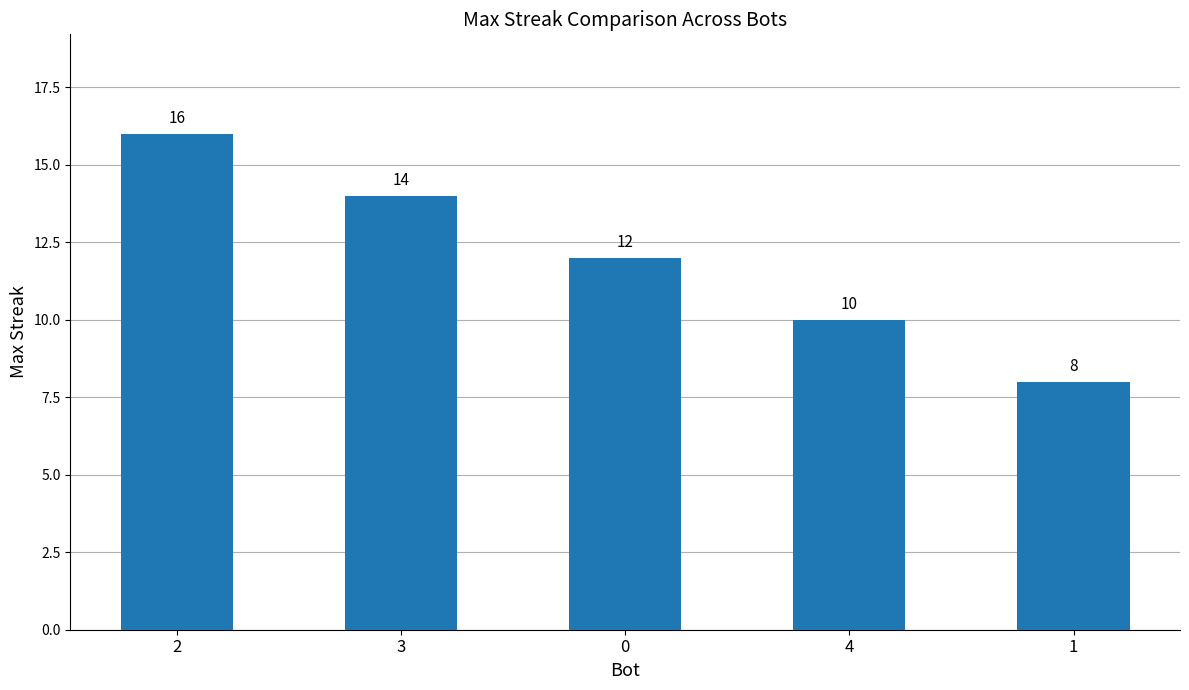

List the labels in order of value, smallest first.

1, 4, 0, 3, 2